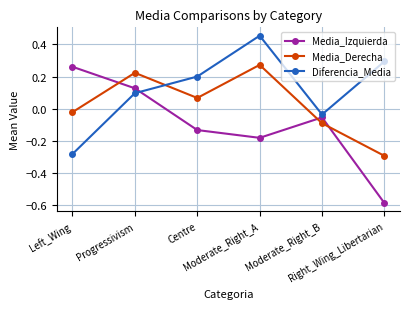

What is the label of the 5th point from the right?

Progressivism